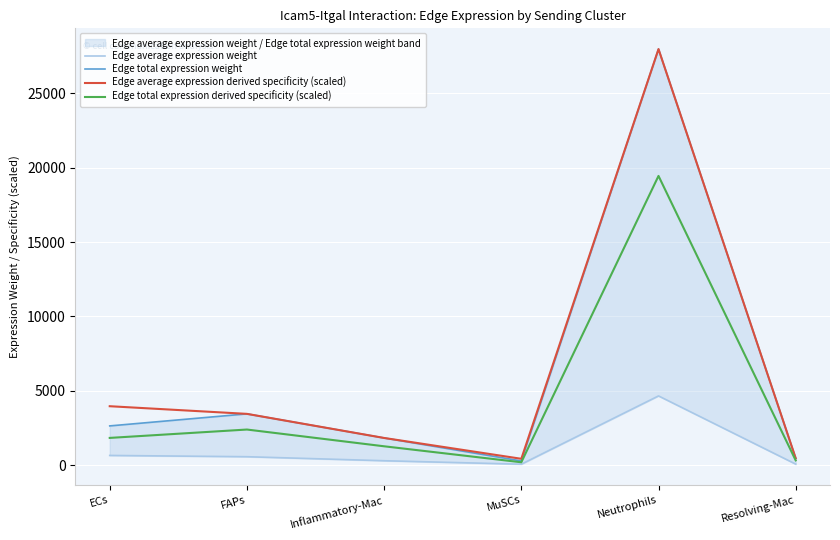

What is the difference between the highest and lowest values at MuSCs?

363.4